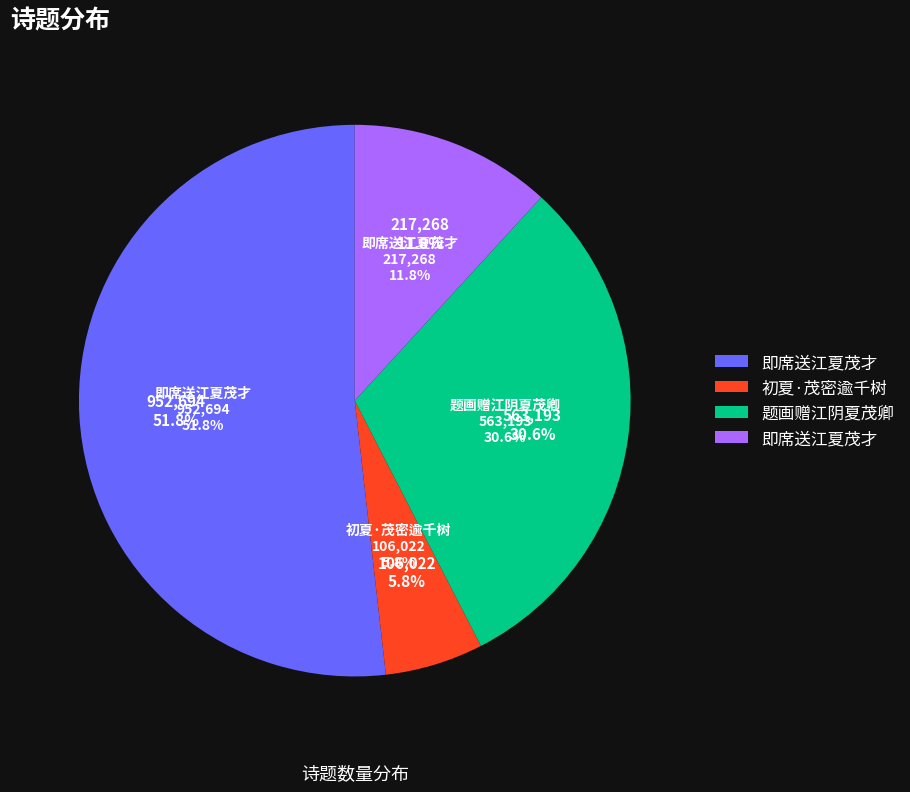

Does 初夏·茂密逾千树 represent more than half of the total?

No